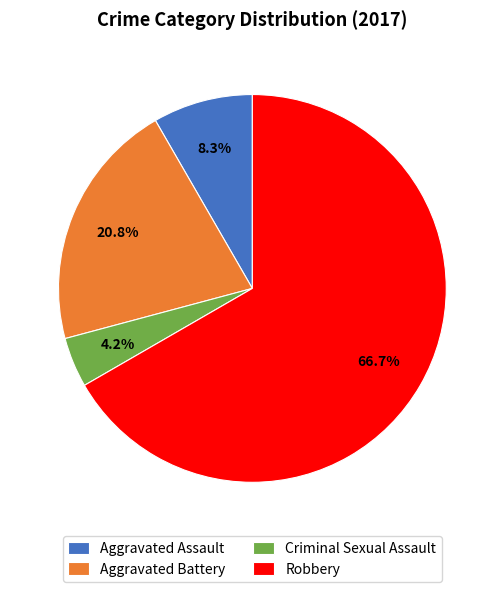

To the nearest percent, what is the difference between the Aggravated Battery and Criminal Sexual Assault slice percentages?

17%